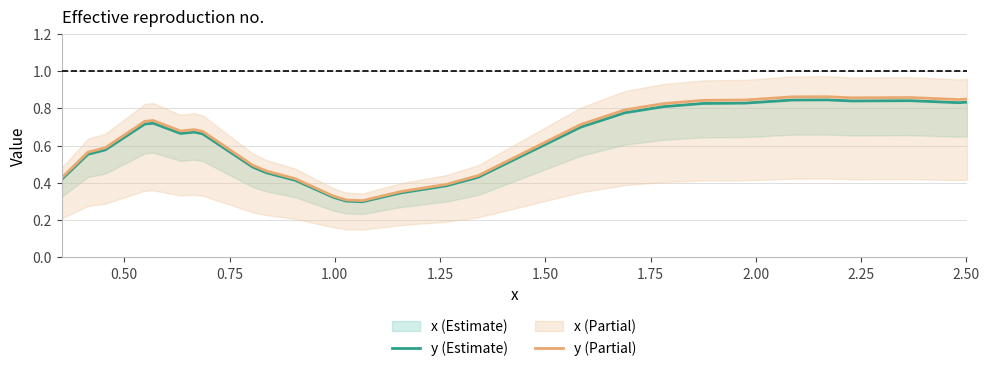

True or false: y (Partial) and y (Estimate) intersect in this chart.

False